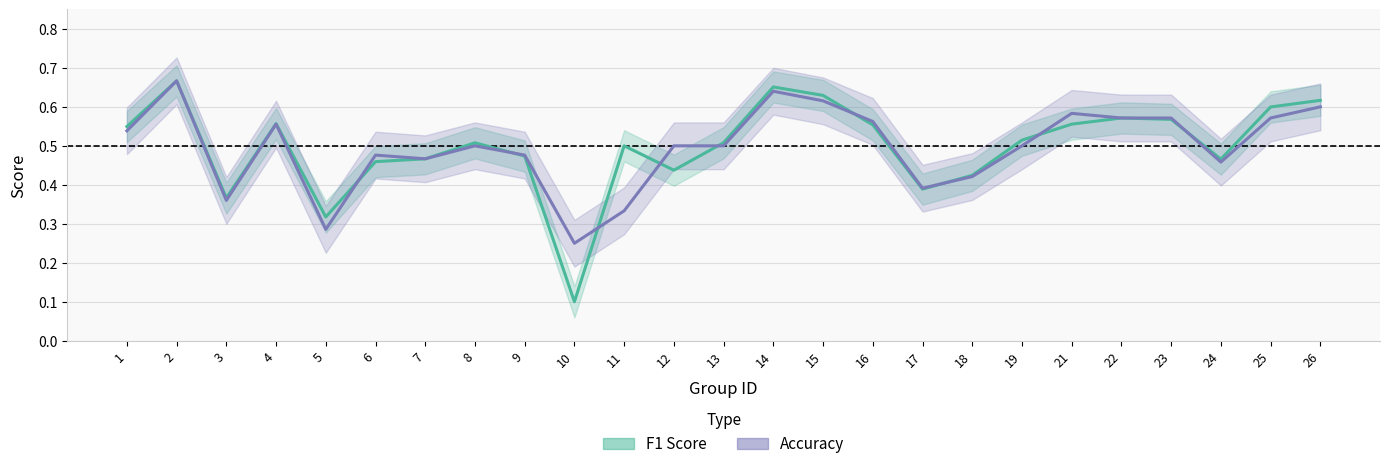

Does the chart have visible grid lines?

Yes